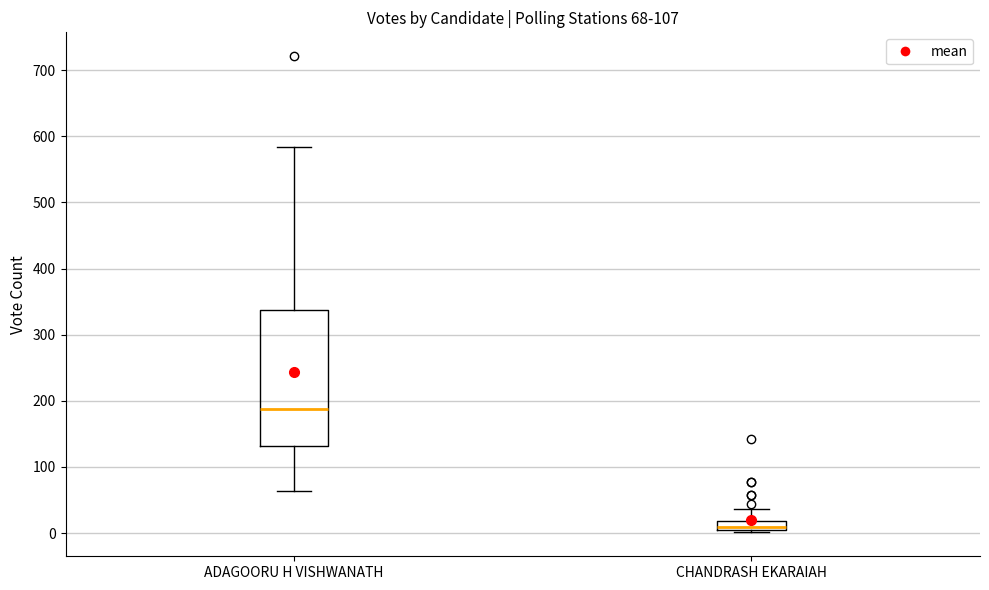

Which box has the lowest median line?

CHANDRASH EKARAIAH